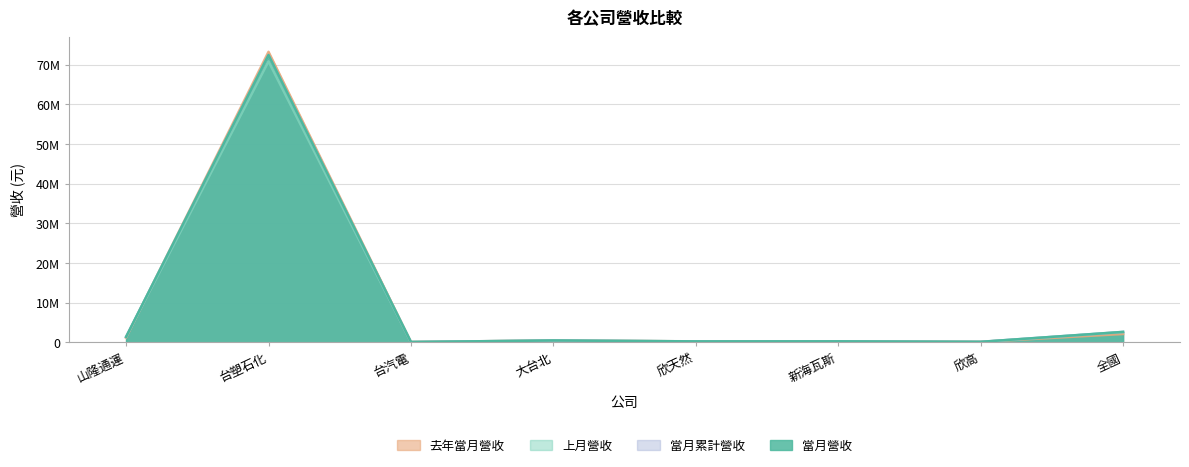

How many data points in 上月營收 are above 439557?

3